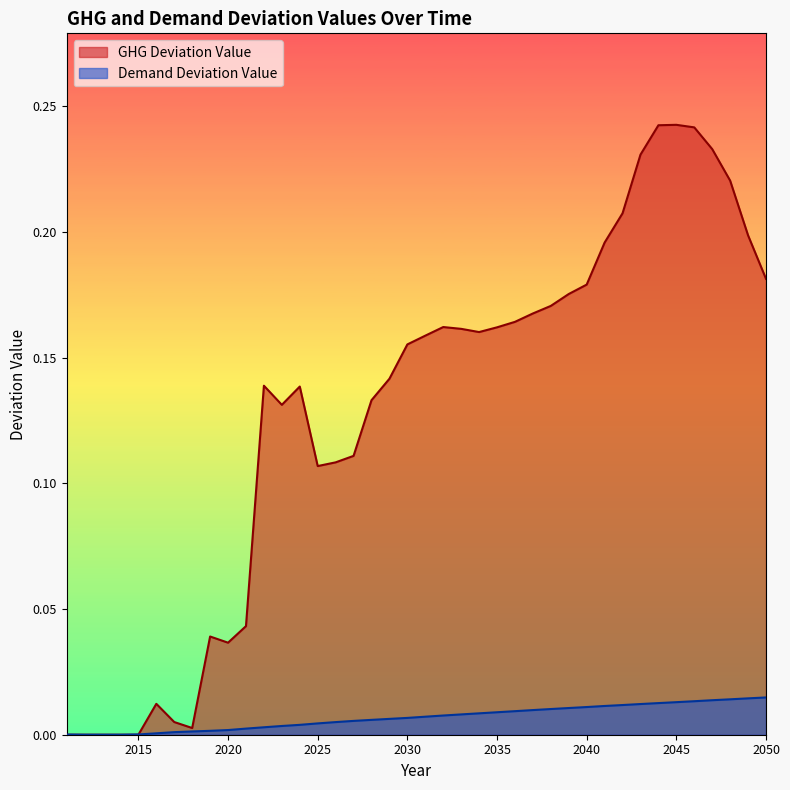

List the series in order of their overall mean, lowest first.

Demand Deviation Value, GHG Deviation Value